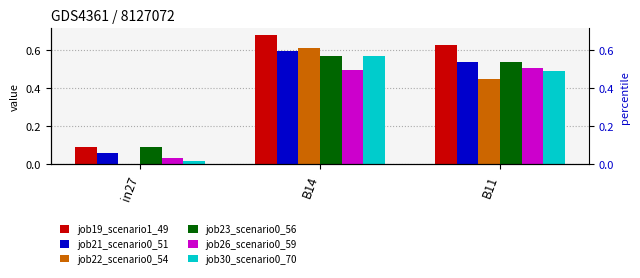

At which category is the sum across all series the highest?

B14